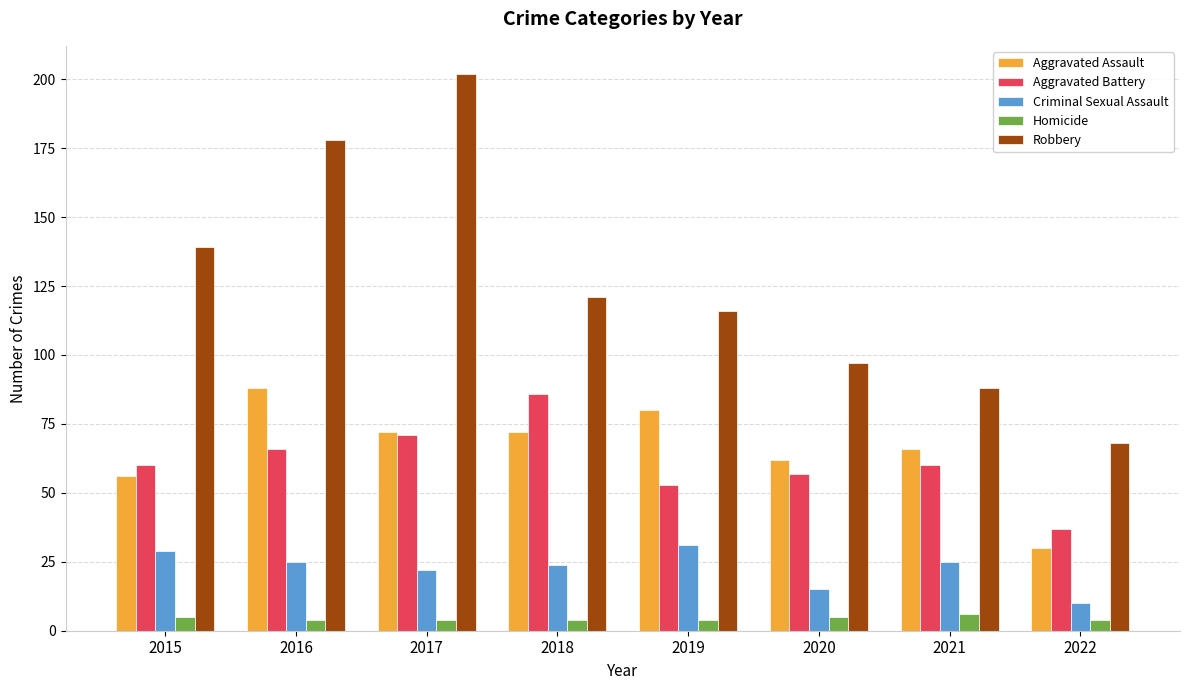

Which series has the widest spread of values?

Robbery